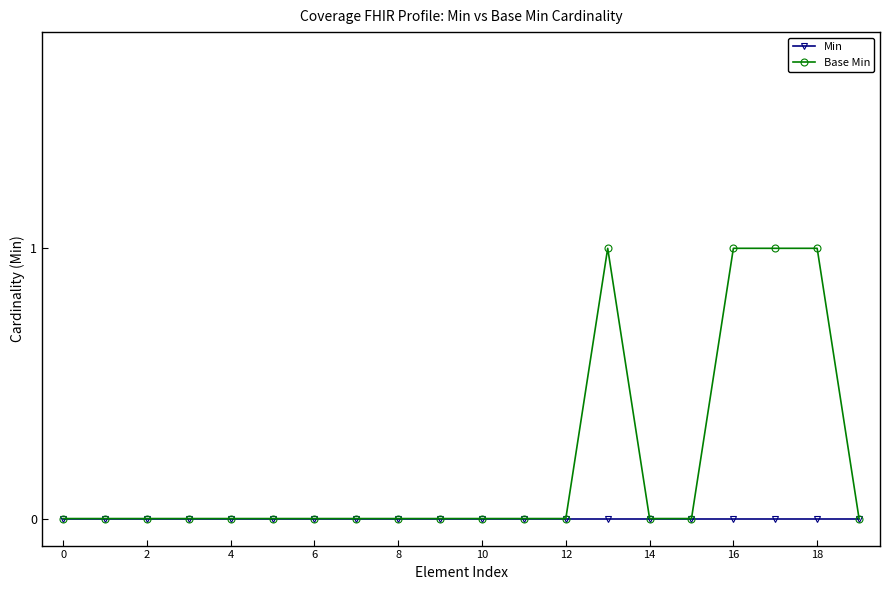

Rank the series by their maximum value, from lowest to highest.

Min, Base Min